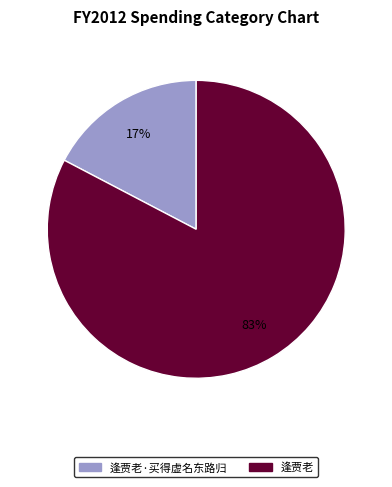

How many slices are in this pie chart?

2